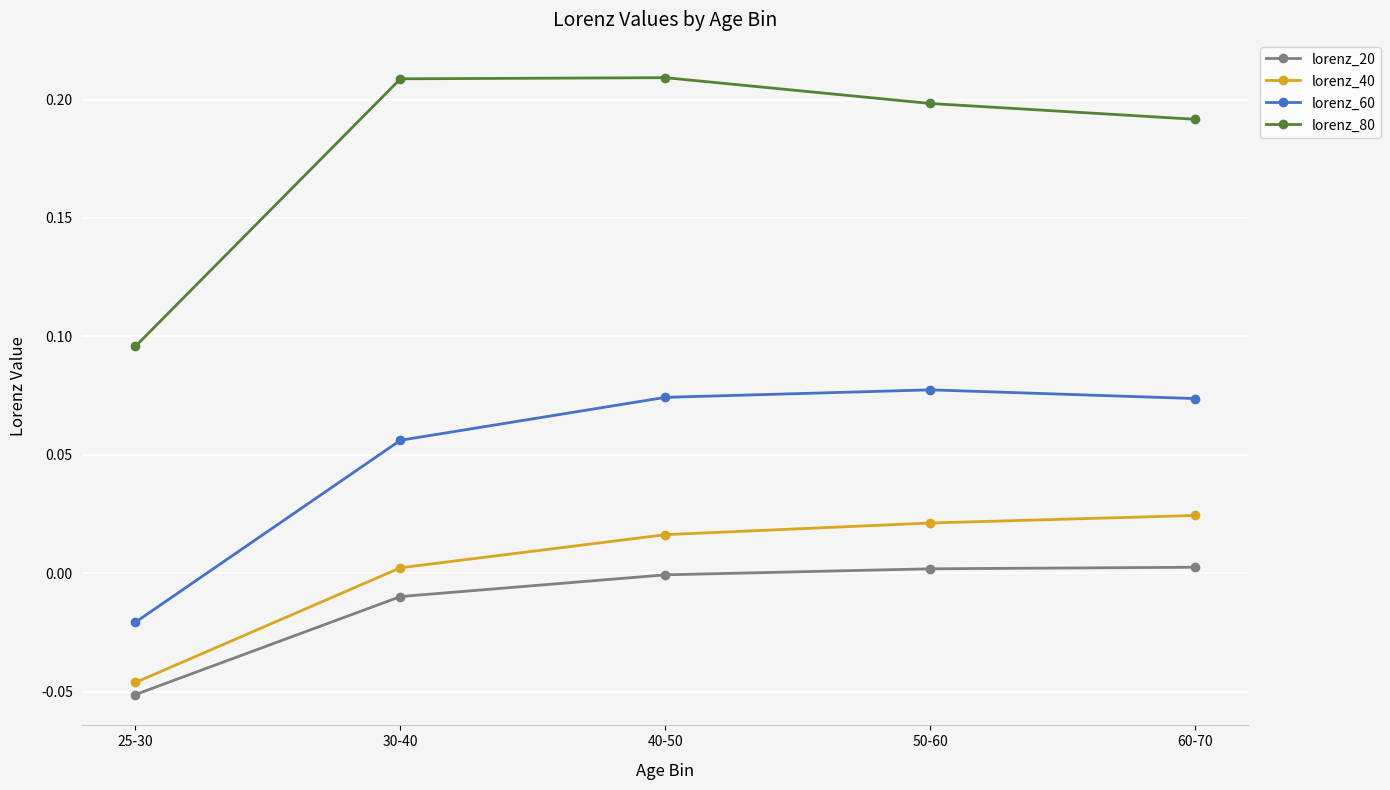

Rank the series by their maximum value, from highest to lowest.

lorenz_80, lorenz_60, lorenz_40, lorenz_20